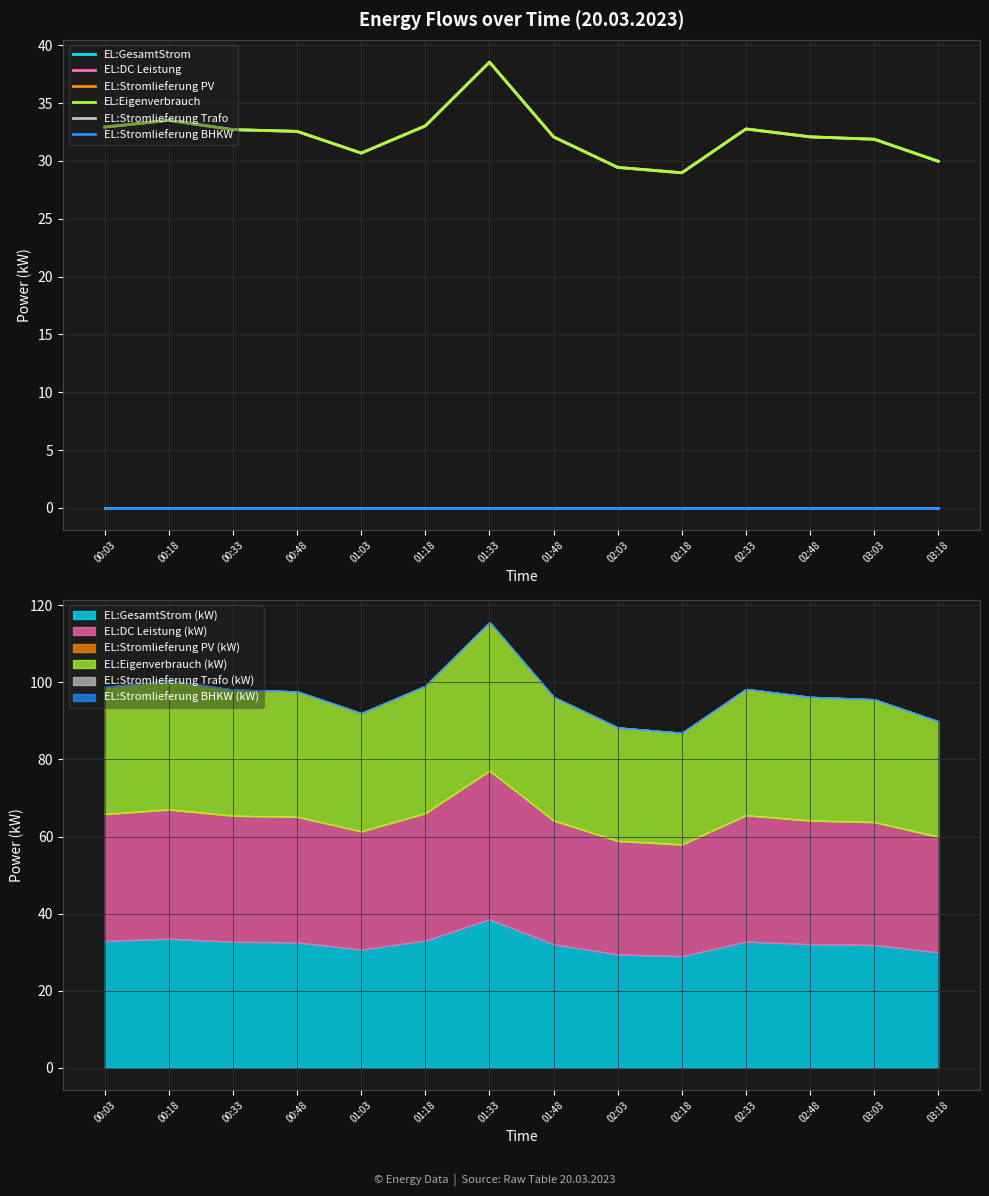

What is the greatest value displayed?

38.5